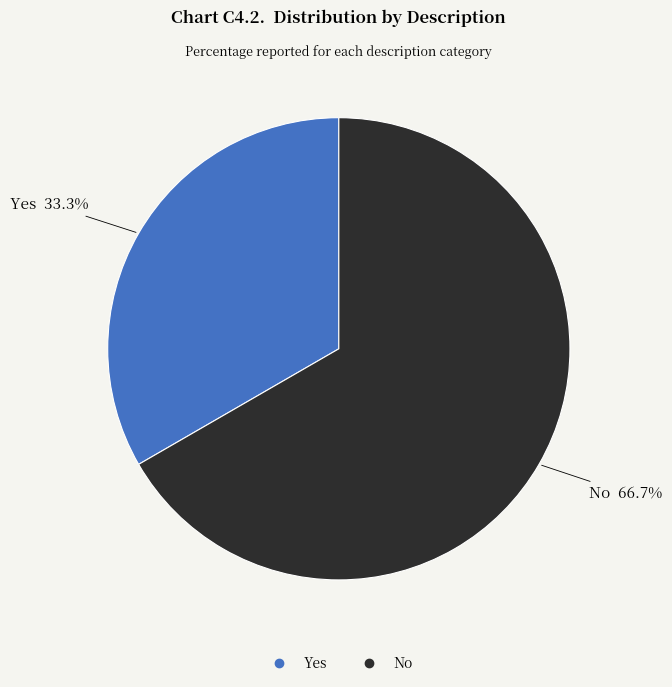

Approximately how many times larger is the value at Yes compared to No?

0.5